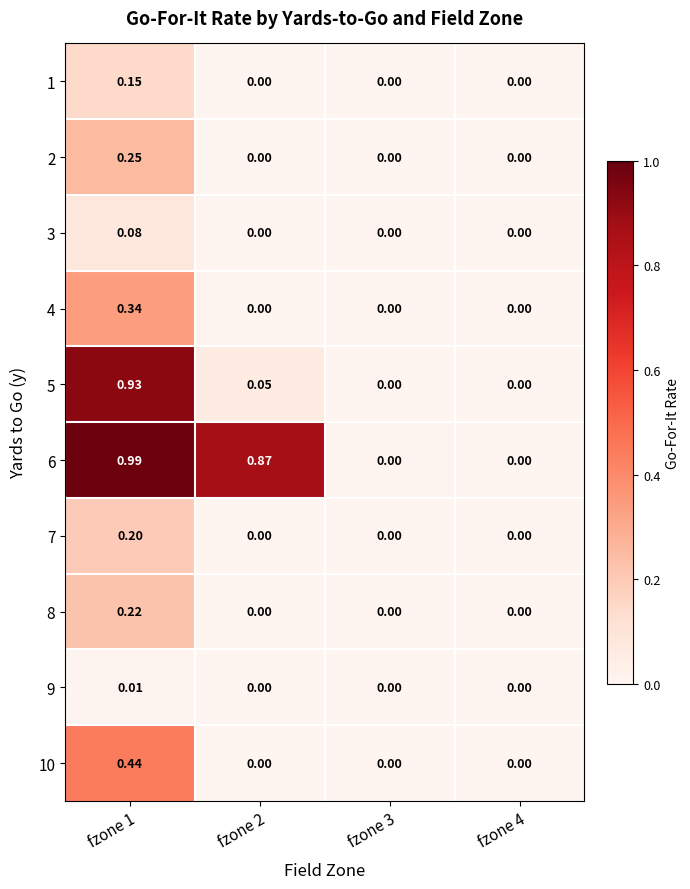

Reading left to right, what are all the values shown in this chart?

1: fzone 1=0.1	fzone 2=0.0	fzone 3=0.0	fzone 4=0.0
2: fzone 1=0.2	fzone 2=0.0	fzone 3=0.0	fzone 4=0.0
3: fzone 1=0.1	fzone 2=0.0	fzone 3=0.0	fzone 4=0.0
4: fzone 1=0.3	fzone 2=0.0	fzone 3=0.0	fzone 4=0.0
5: fzone 1=0.9	fzone 2=0.1	fzone 3=0.0	fzone 4=0.0
6: fzone 1=1.0	fzone 2=0.9	fzone 3=0.0	fzone 4=0.0
7: fzone 1=0.2	fzone 2=0.0	fzone 3=0.0	fzone 4=0.0
8: fzone 1=0.2	fzone 2=0.0	fzone 3=0.0	fzone 4=0.0
9: fzone 1=0.0	fzone 2=0.0	fzone 3=0.0	fzone 4=0.0
10: fzone 1=0.4	fzone 2=0.0	fzone 3=0.0	fzone 4=0.0